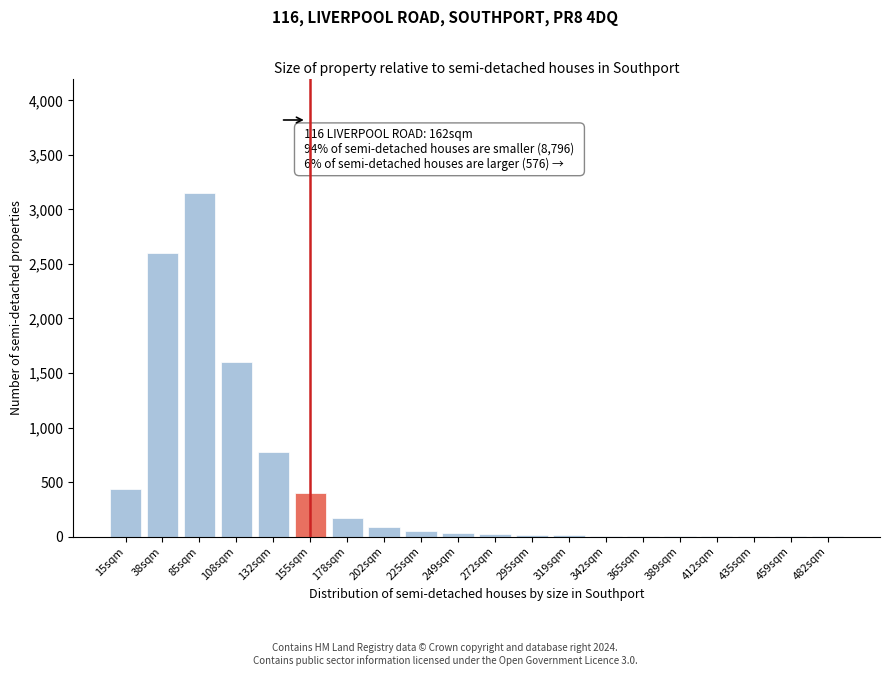

Is it true that the value at 15sqm is 153?

False